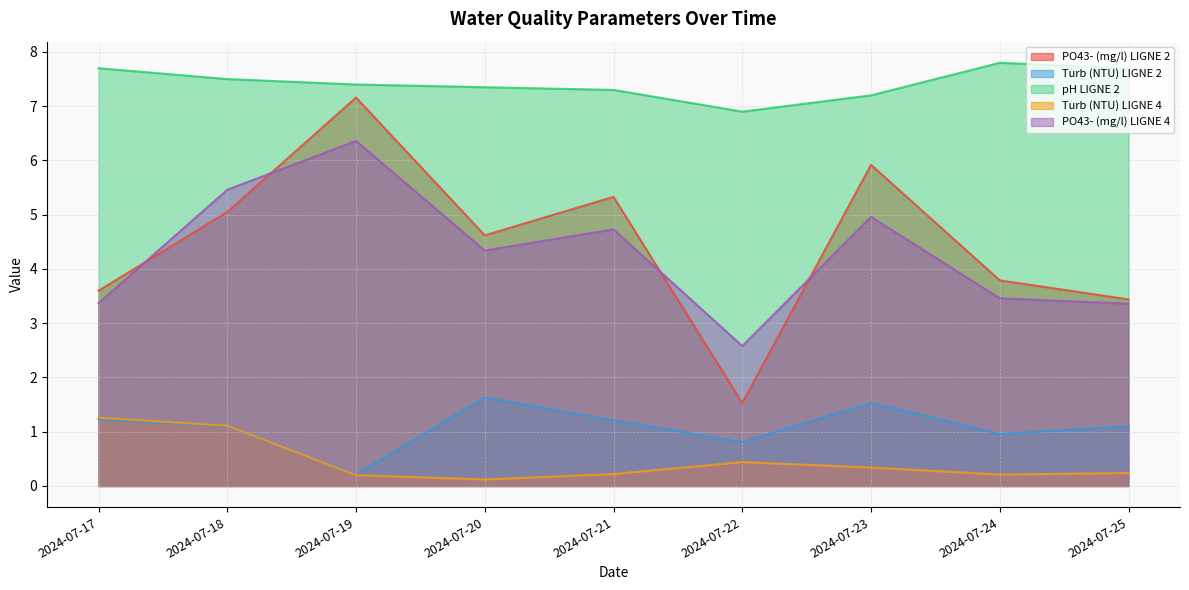

What is the difference between the second highest and minimum values in the Turb (NTU) LIGNE 2 series?

1.3